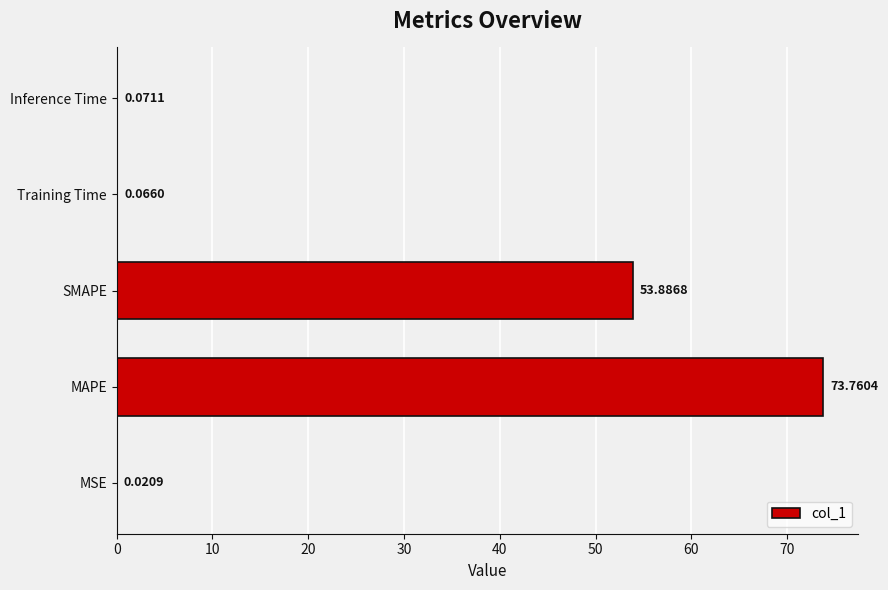

What is the average value?

25.6